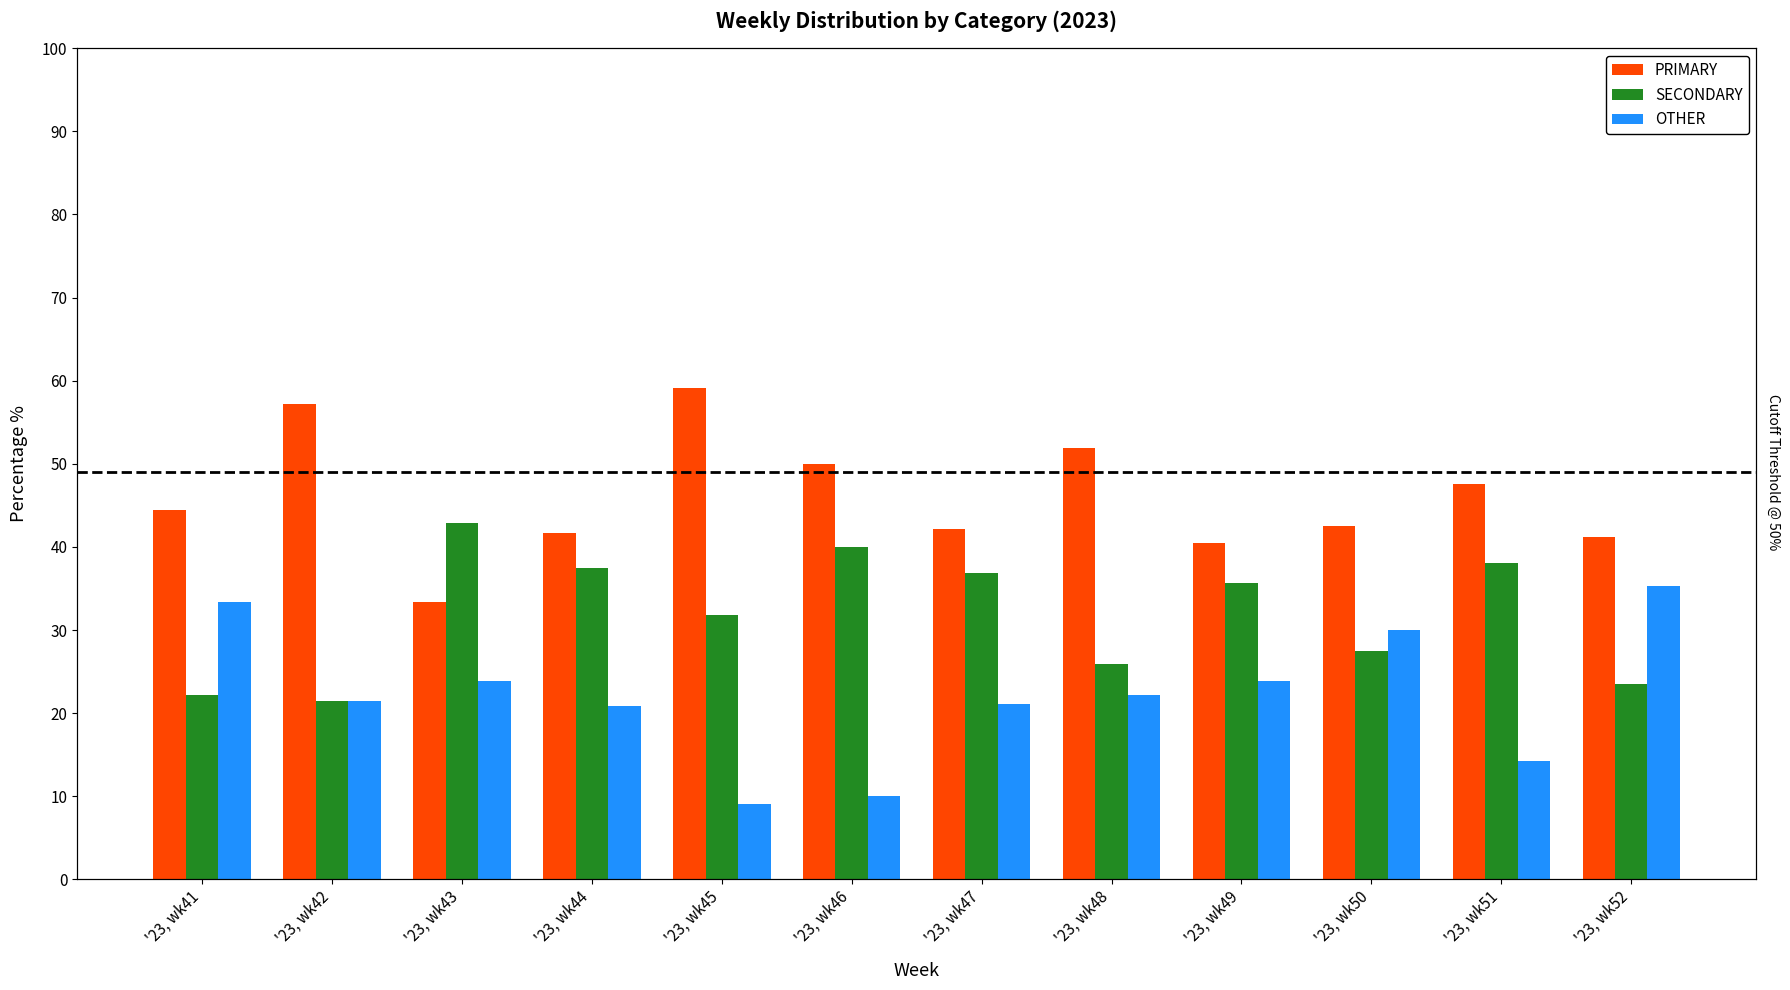

At how many categories does at least one series exceed 39?

12